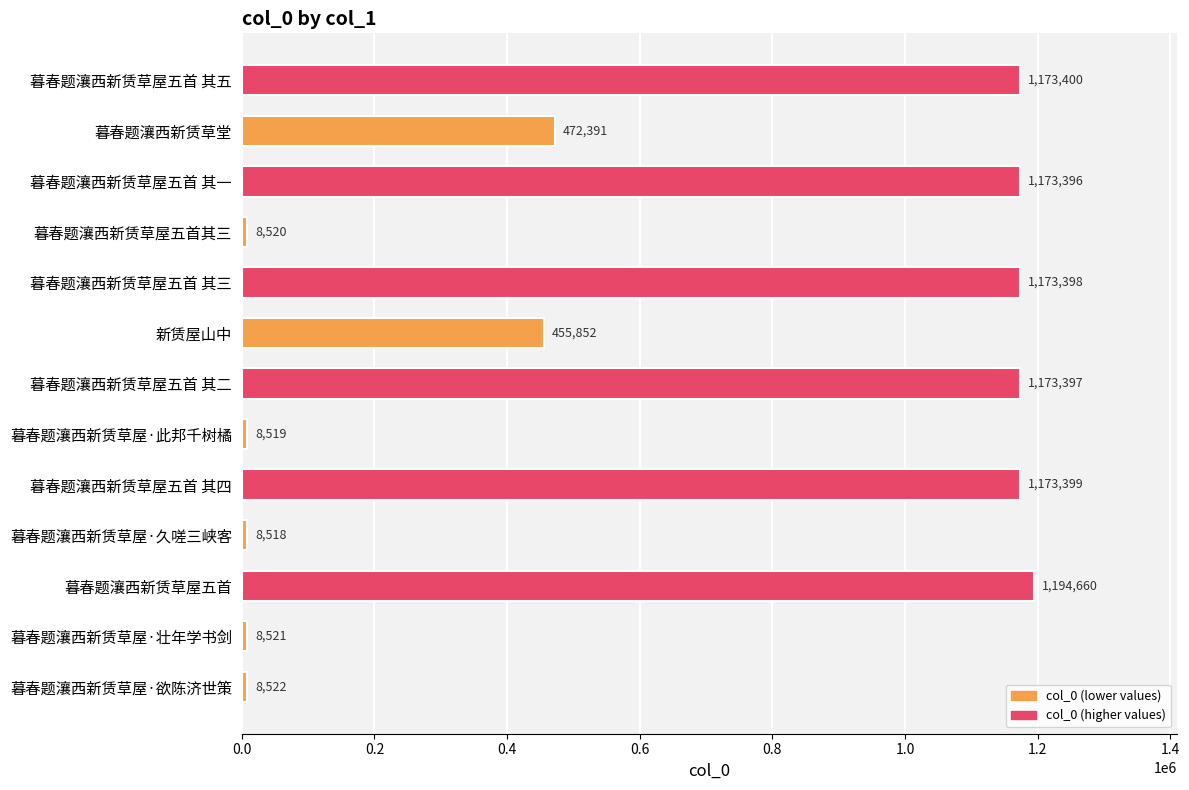

What is the change in value from 暮春题瀼西新赁草屋五首 其一 to 暮春题瀼西新赁草屋五首其三?

-1164876